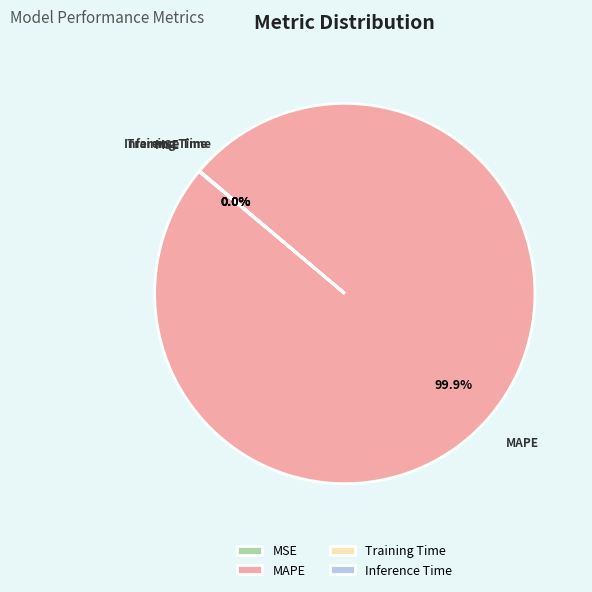

Which category has the biggest portion of the pie?

MAPE